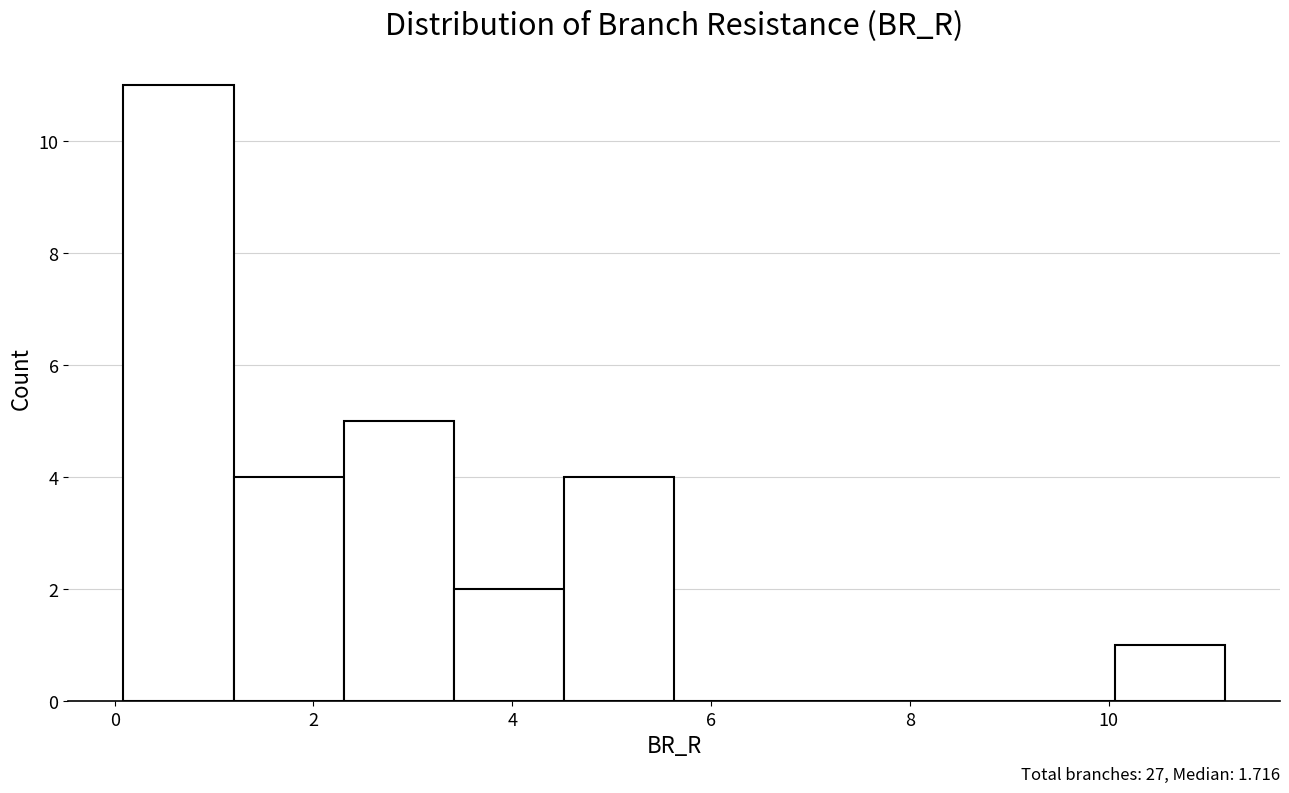

Over which range of the x-axis is the bar tallest?

0.0 to 1.2